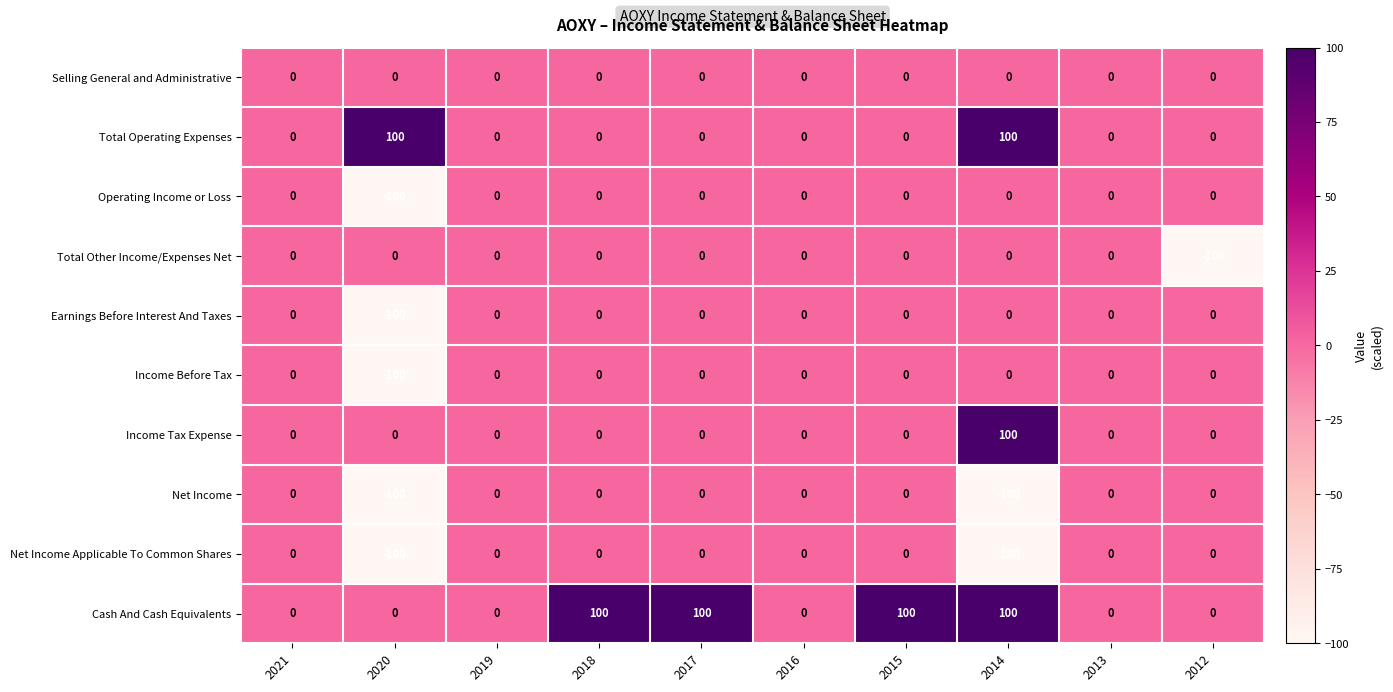

What is the difference between the highest and lowest values at 2017?

100